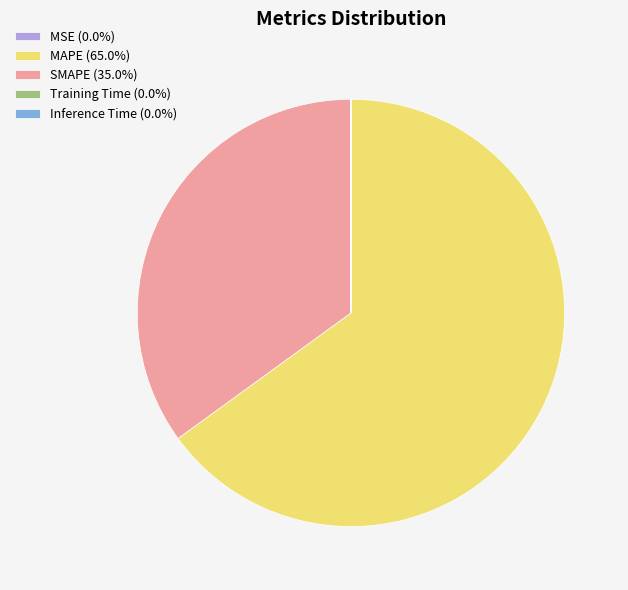

Does MAPE (65.0%) represent more than half of the total?

Yes